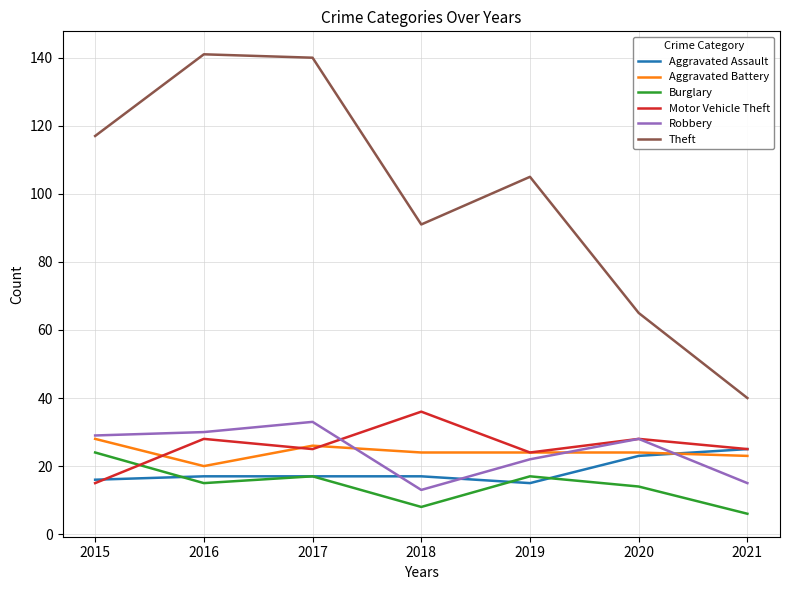

True or false: Theft has a value of 50 at 2018.

False